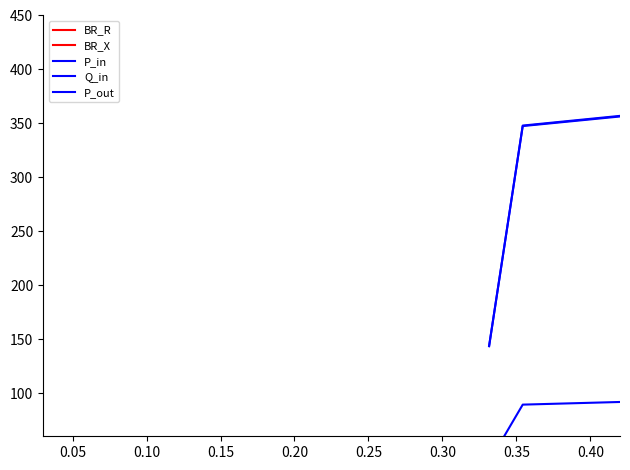

Rank the series by their maximum value, from lowest to highest.

Q_in, P_out, P_in, BR_X, BR_R